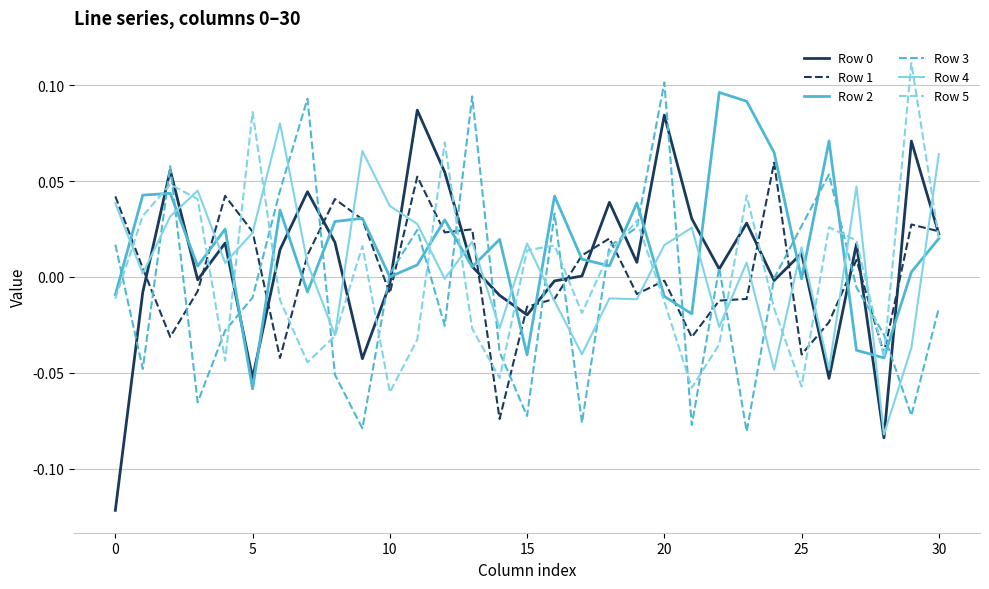

After their last crossing, which series has the higher values: Row 2 or Row 4?

Row 4